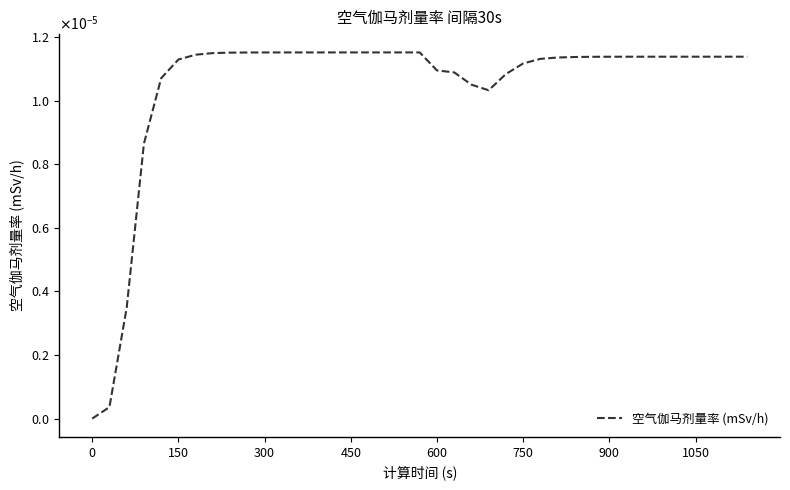

Does the chart have visible grid lines?

No